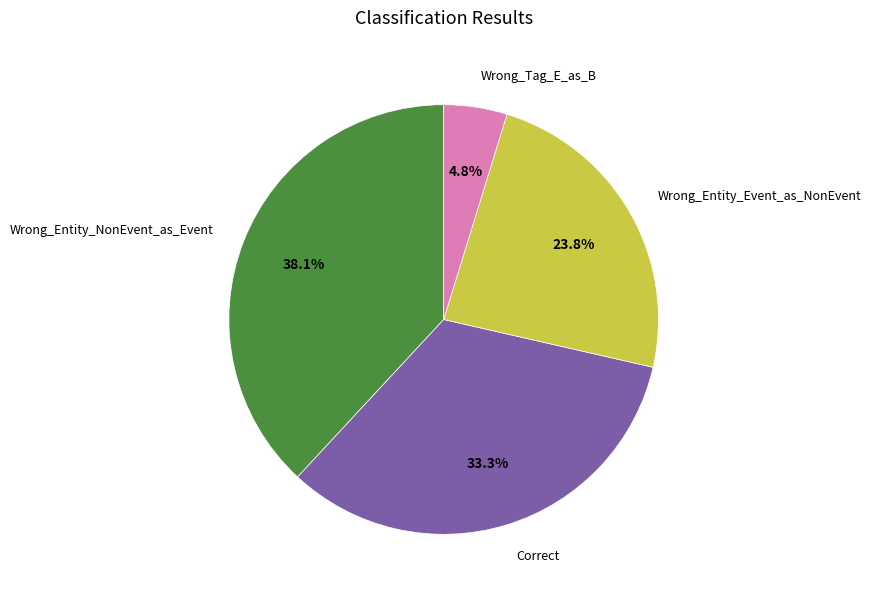

What percentage is the Correct slice, to the nearest percent?

33%